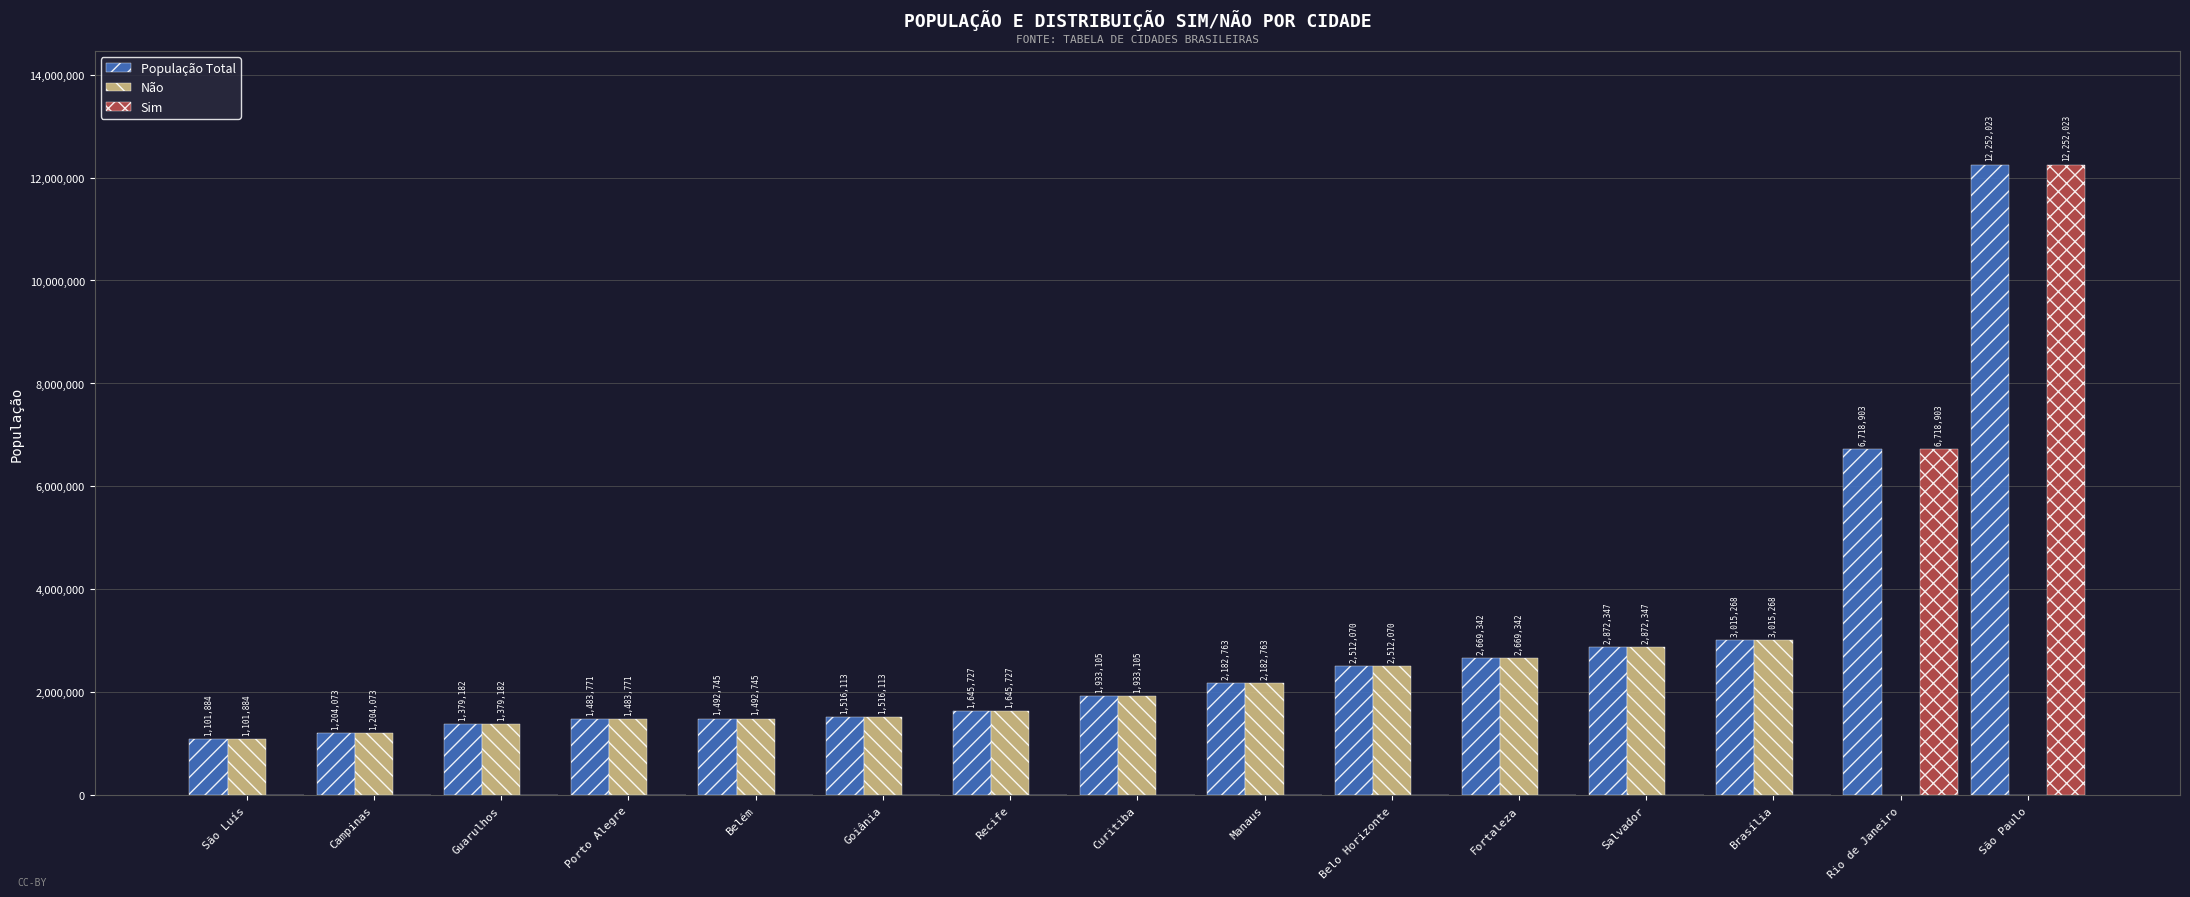

Read the Não value at Goiânia.

1516113